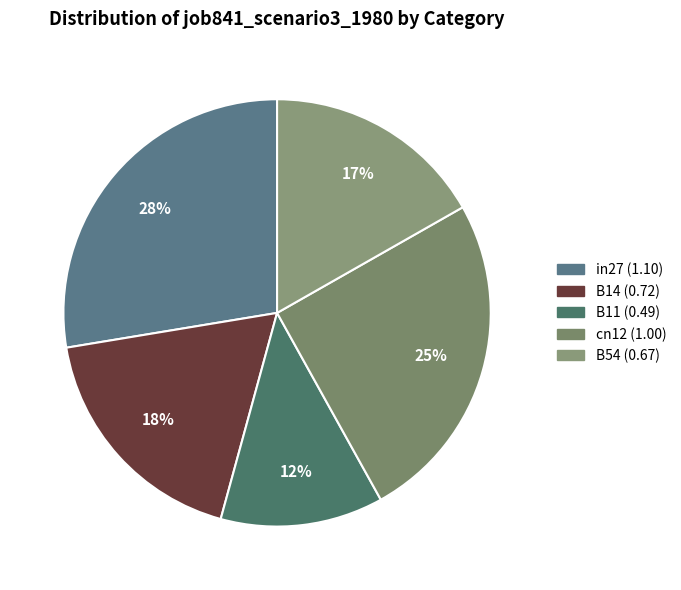

Count the number of slices in the pie.

5